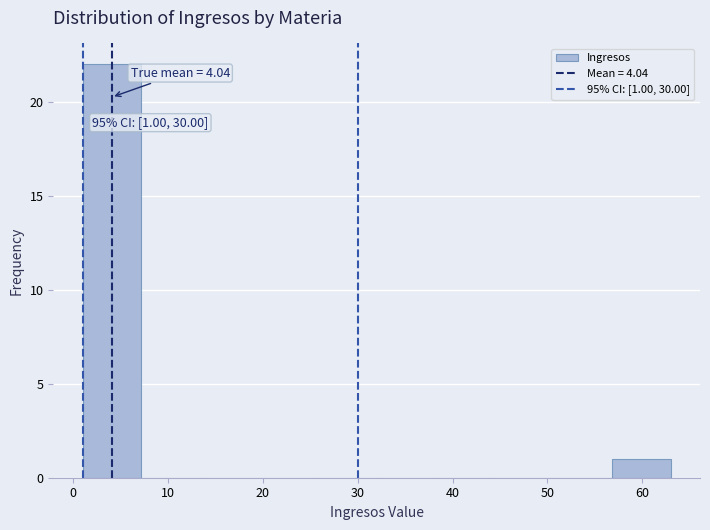

Over which range of the x-axis is the bar tallest?

1.0 to 7.2